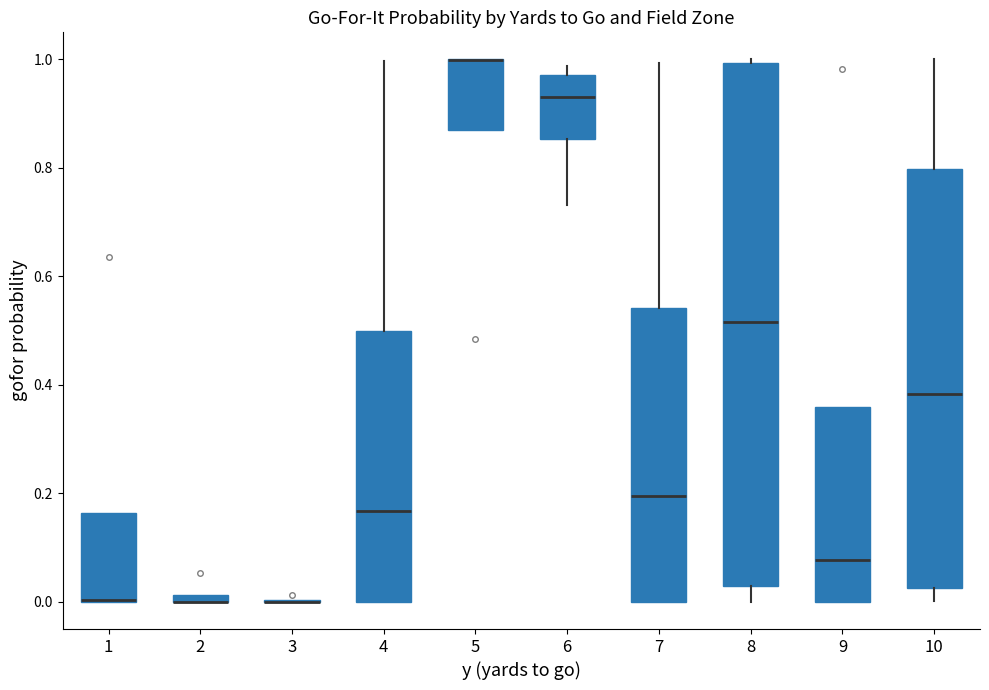

Which box is the tallest, from its lower edge to its upper edge?

8